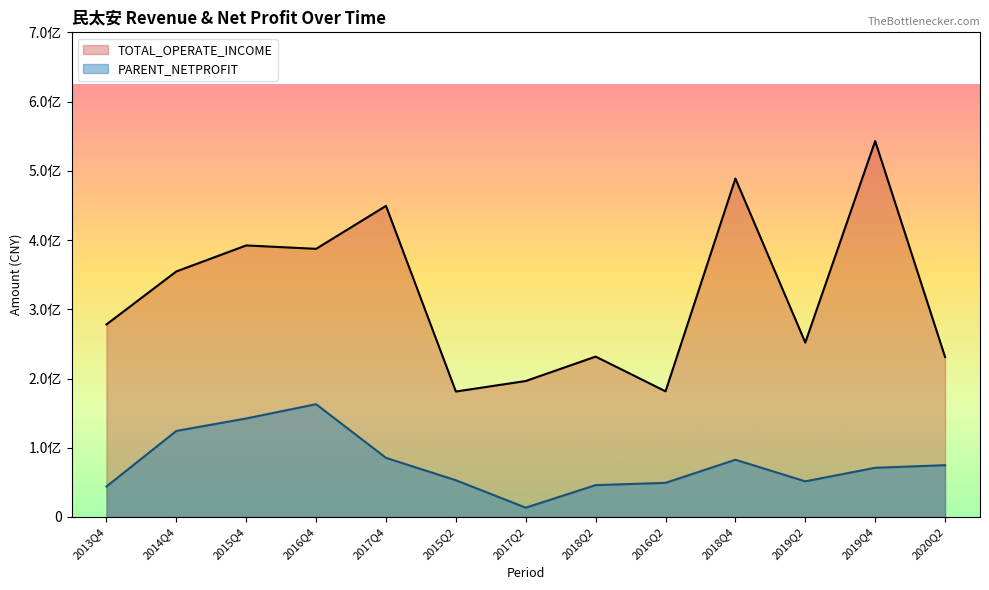

Reading right to left, list all the values displayed in this chart.

TOTAL_OPERATE_INCOME: 2020Q2=231081013.1	2019Q4=542978792.2	2019Q2=251930735.6	2018Q4=488840623.2	2016Q2=181498153.1	2018Q2=231656816.8	2017Q2=196403466.8	2015Q2=181201919.9	2017Q4=449341168.1	2016Q4=387311575.6	2015Q4=392215420.6	2014Q4=354672058.8	2013Q4=278125937.2
PARENT_NETPROFIT: 2020Q2=74818829.4	2019Q4=71052906.3	2019Q2=51473539.4	2018Q4=82690221.0	2016Q2=49295306.6	2018Q2=46016621.8	2017Q2=13458809.8	2015Q2=53028425.5	2017Q4=85381536.0	2016Q4=162893637.6	2015Q4=142316249.2	2014Q4=124309219.1	2013Q4=44072020.7